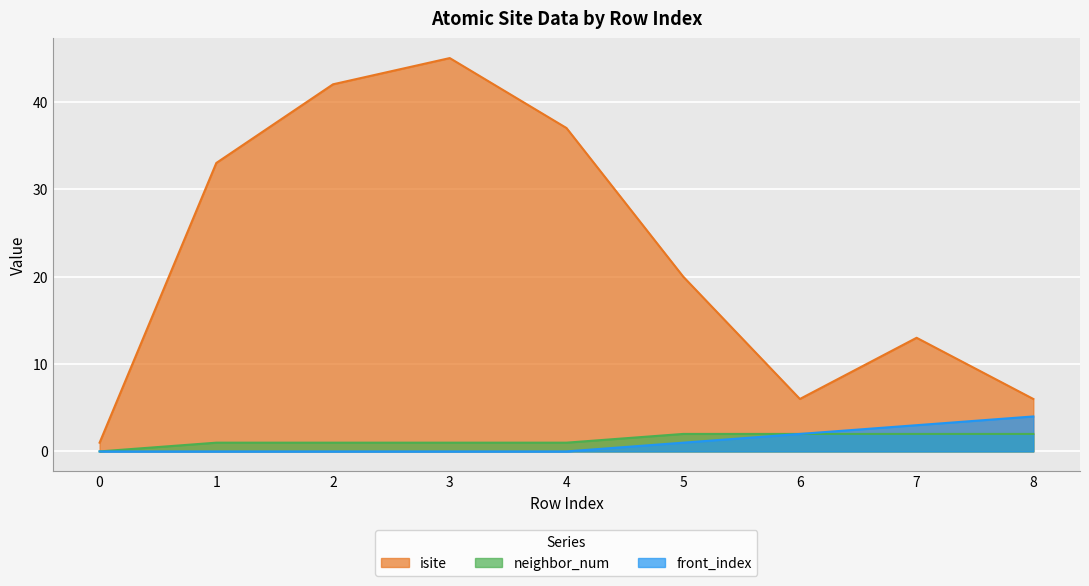

The value of neighbor_num at 3 is 1. True or false?

False